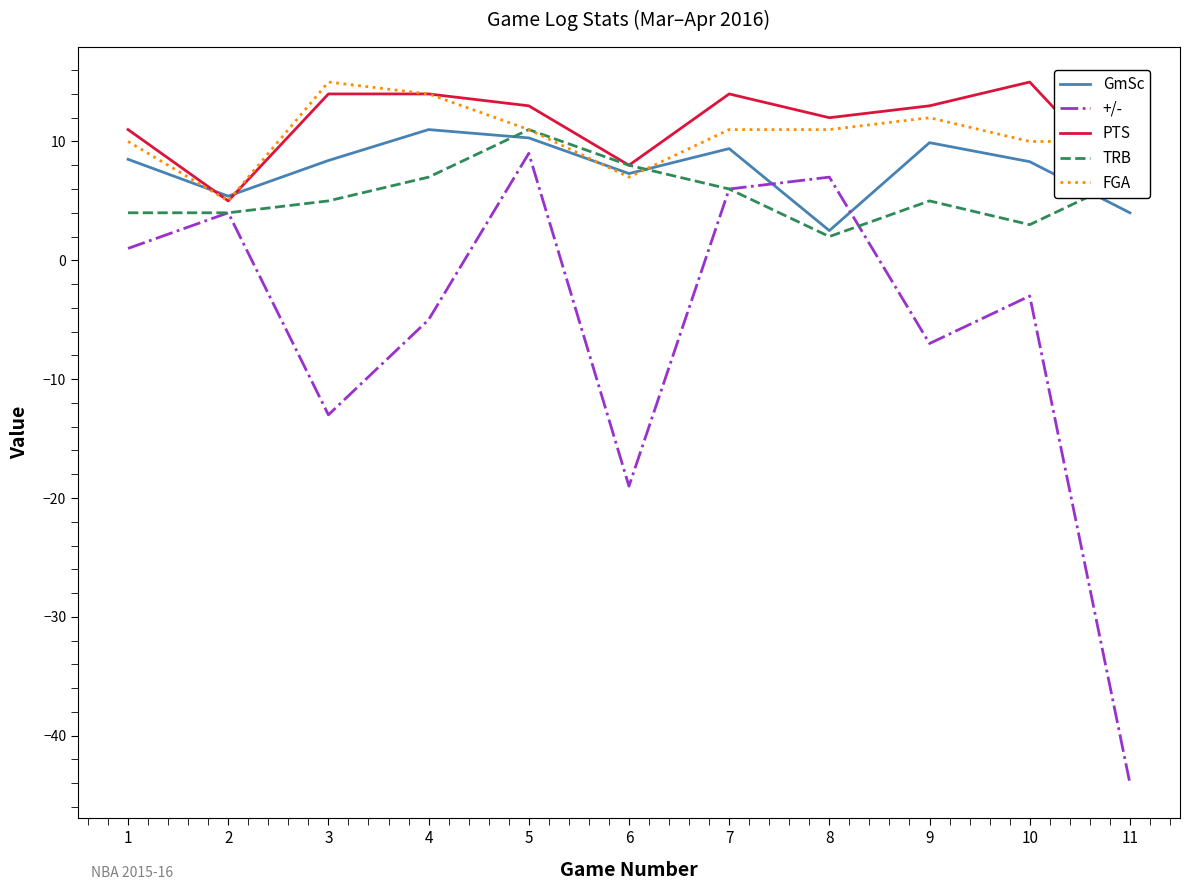

Which series has the widest spread of values?

+/-